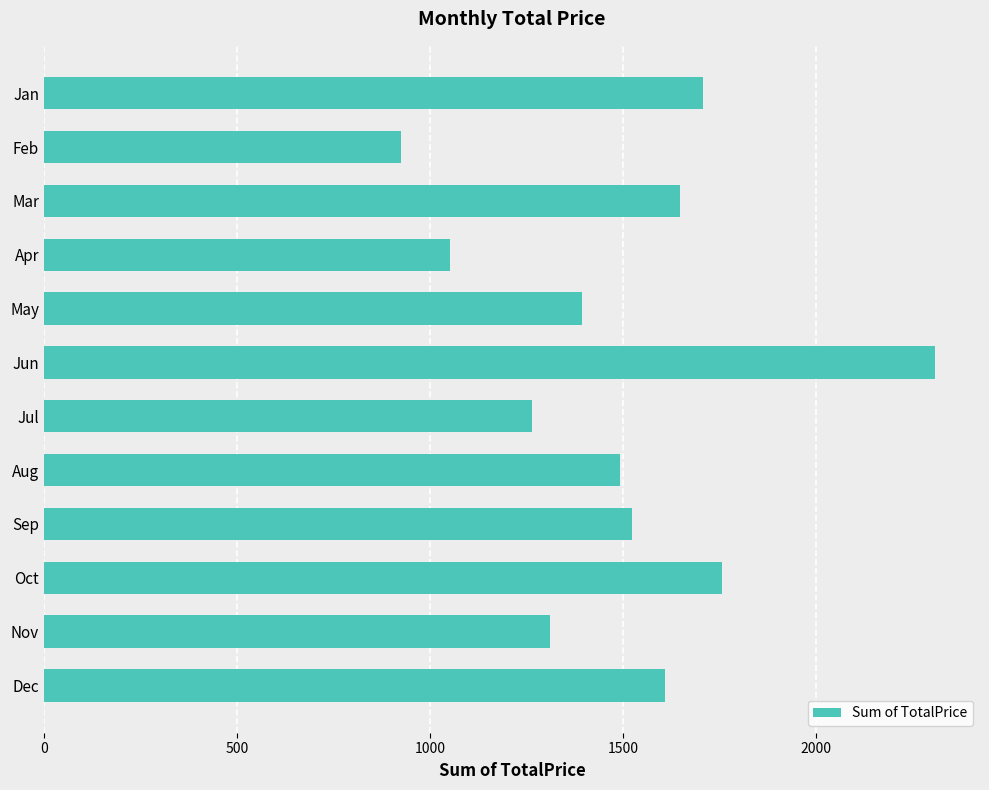

List the labels in order of value, largest first.

Jun, Oct, Jan, Mar, Dec, Sep, Aug, May, Nov, Jul, Apr, Feb